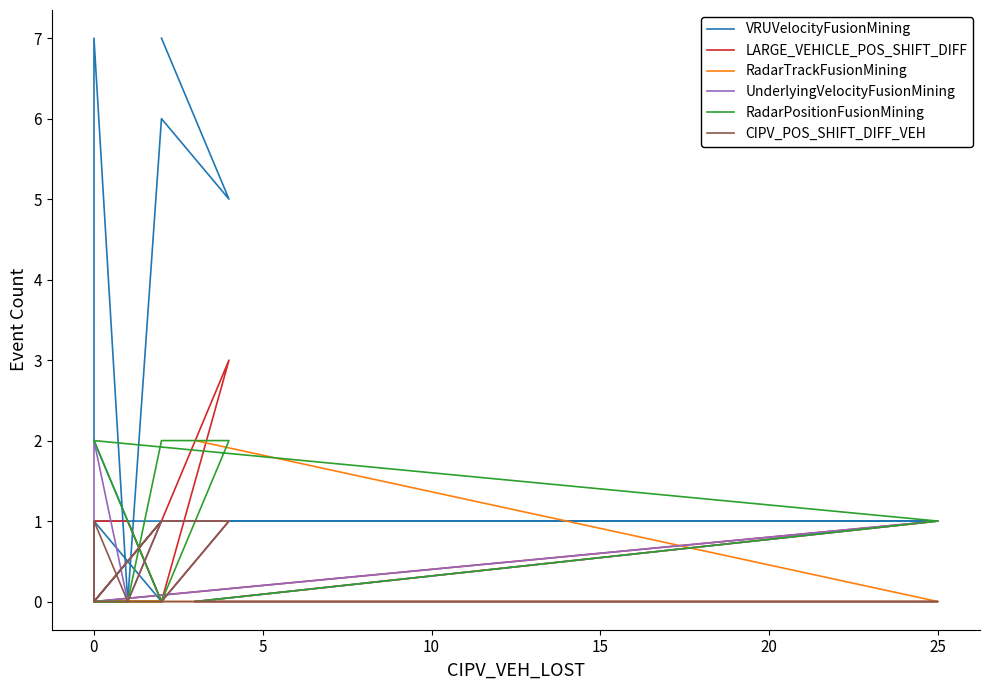

How many lines are shown in the chart?

6